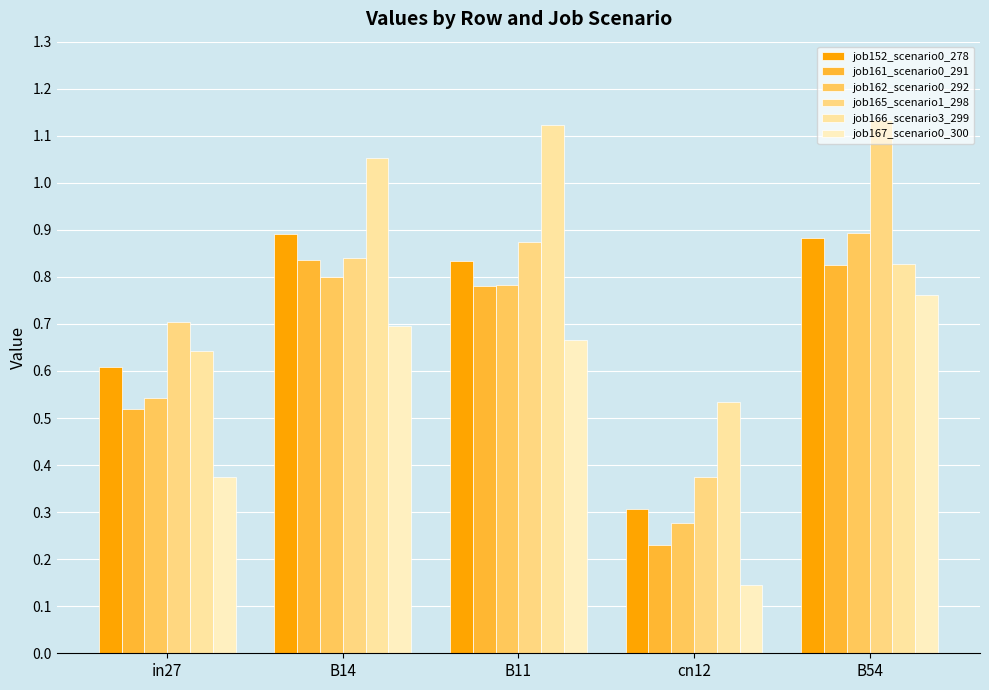

Rank the series at B54 from lowest to highest value.

job167_scenario0_300, job161_scenario0_291, job166_scenario3_299, job152_scenario0_278, job162_scenario0_292, job165_scenario1_298